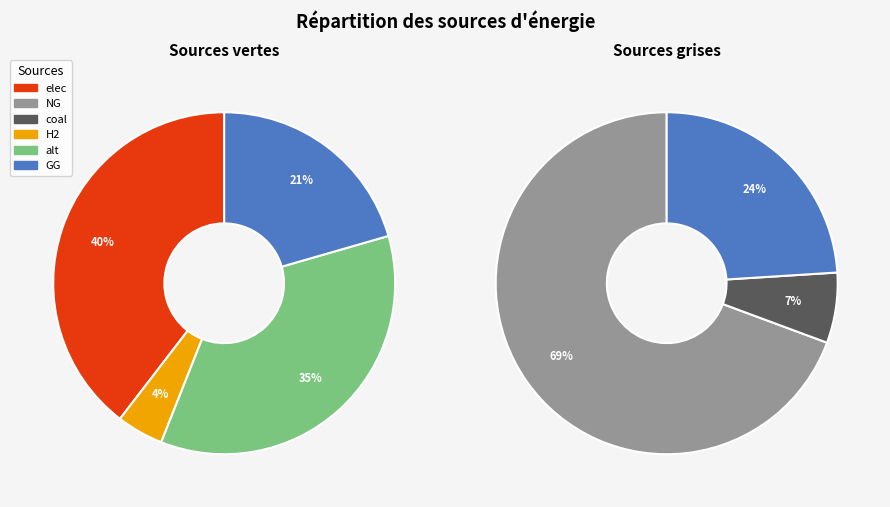

Is it true that grey is 59% of the pie?

False